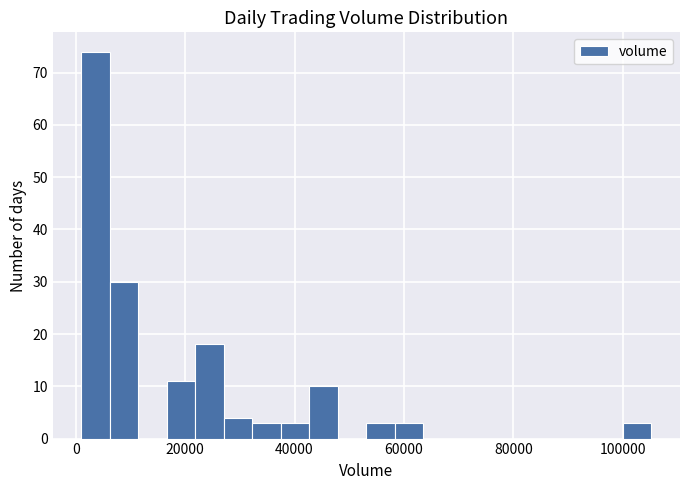

Read against the x-axis, roughly where is the centre of the tallest bar?

4000